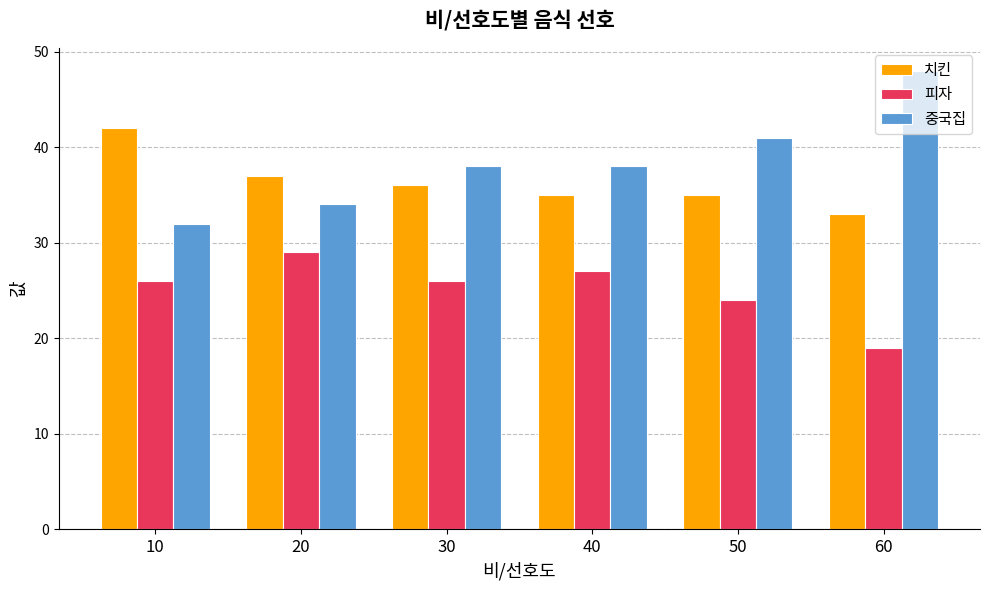

What is the difference between the 중국집 values at 30 and 20?

4